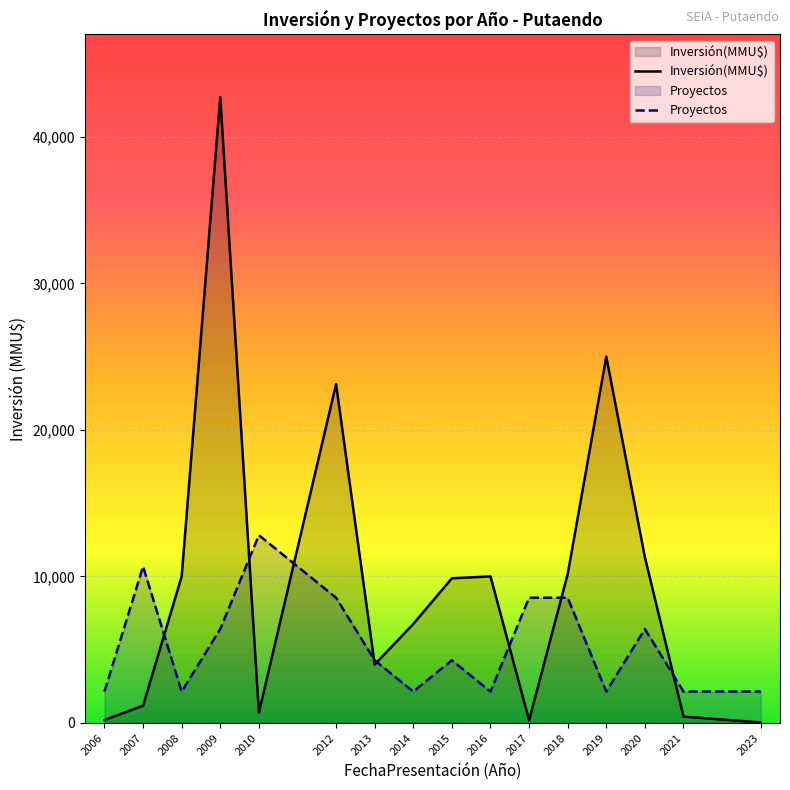

What is the minimum value shown in the chart?

30.0